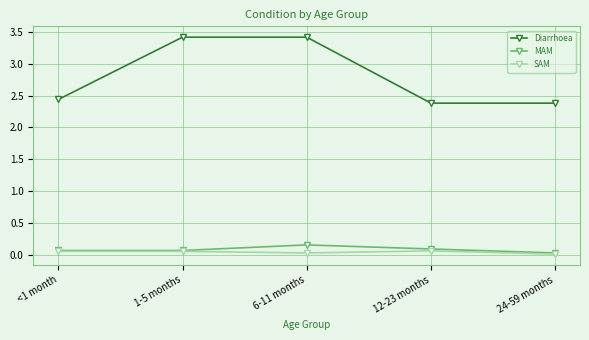

In MAM, how many points are higher than both neighbors (excluding endpoints)?

1